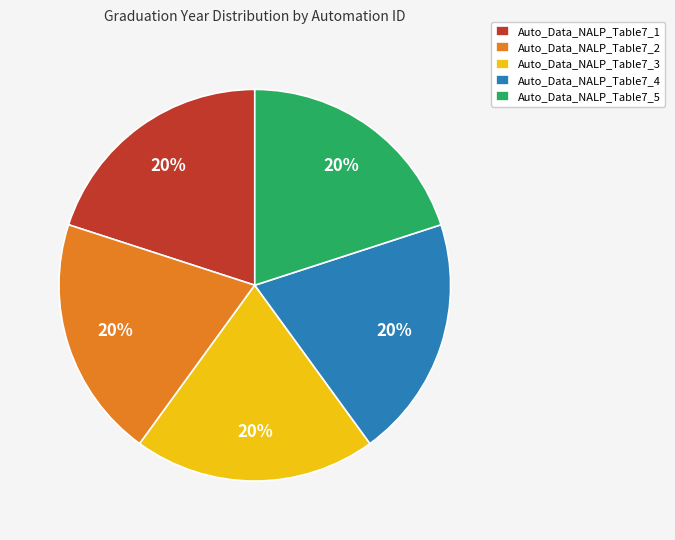

Count the number of slices in the pie.

5